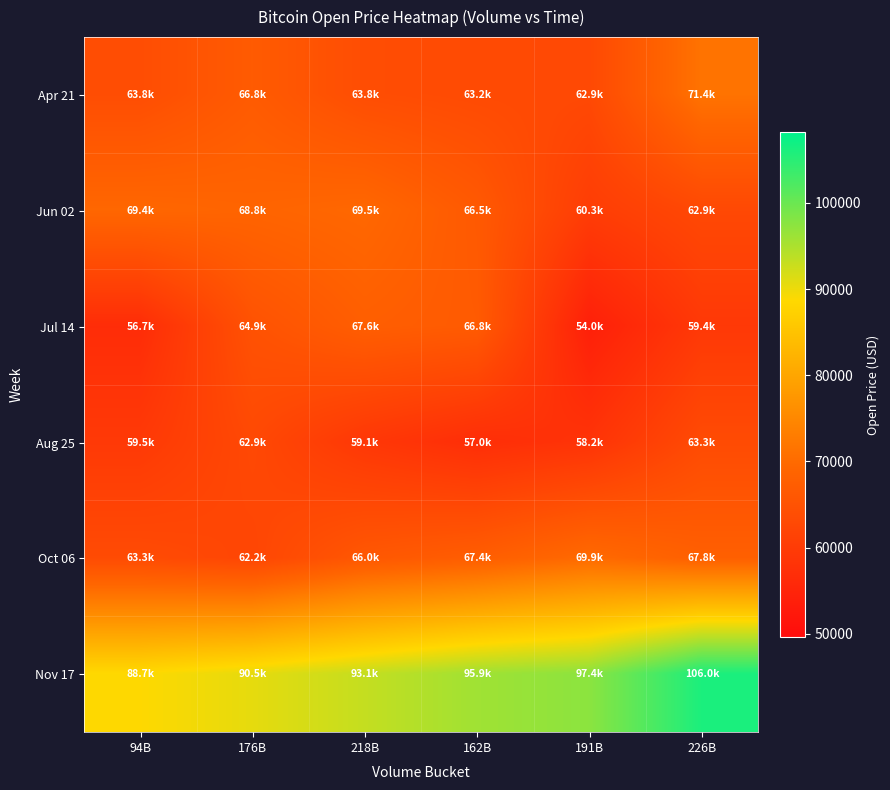

Is it true that Jul 14 equals 3.4 at 162B?

False